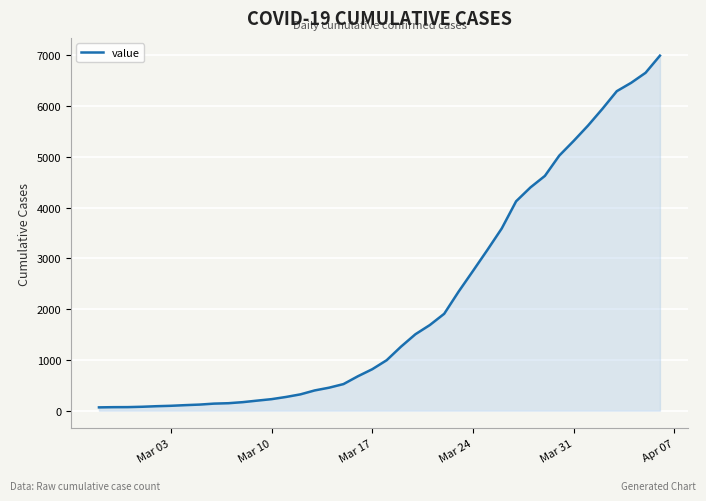

What is the maximum value shown in the chart?

6995